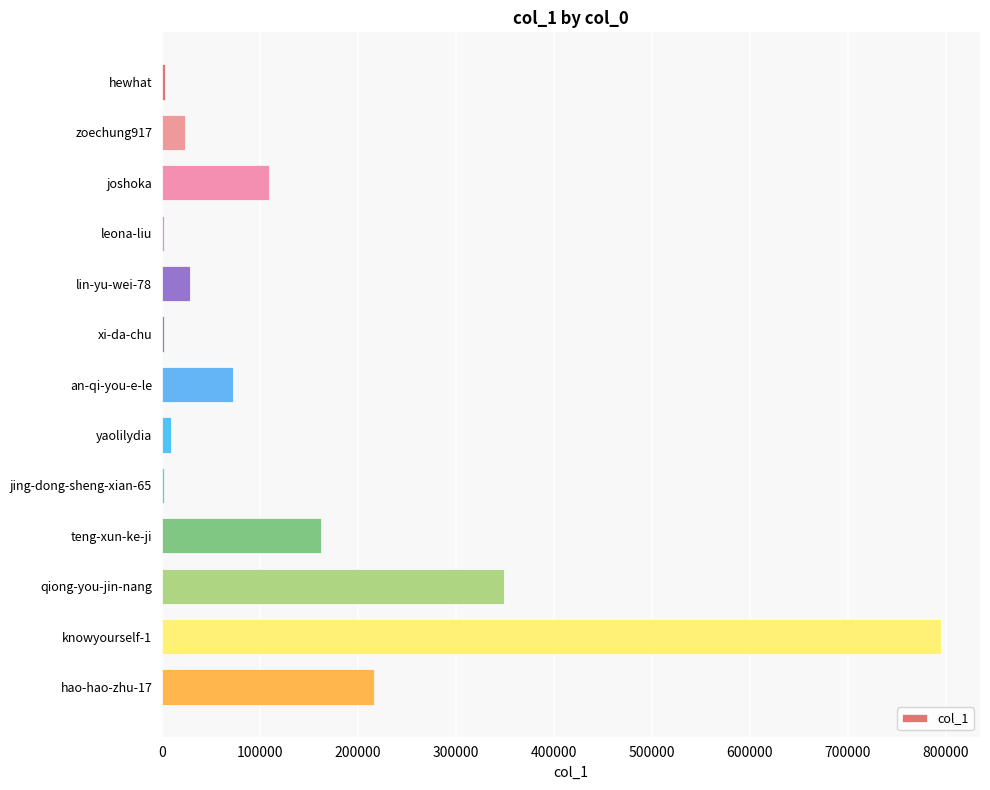

What is the sum of all values?

1775668